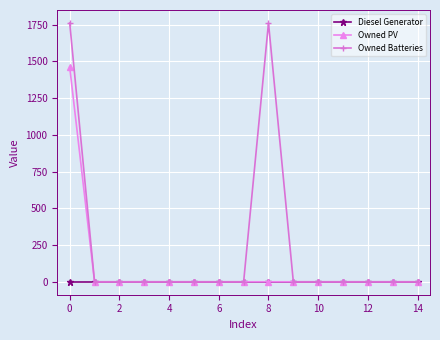

Which series has the largest range (max minus min)?

Owned Batteries